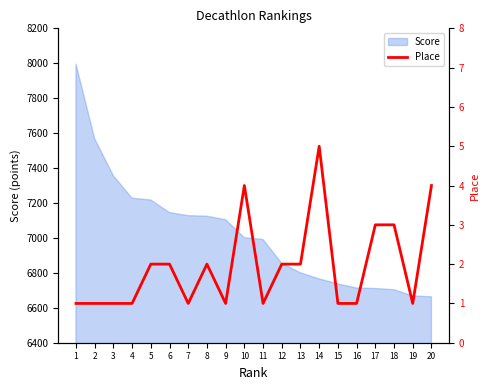

What is the lowest value of the Score series?

6662.7